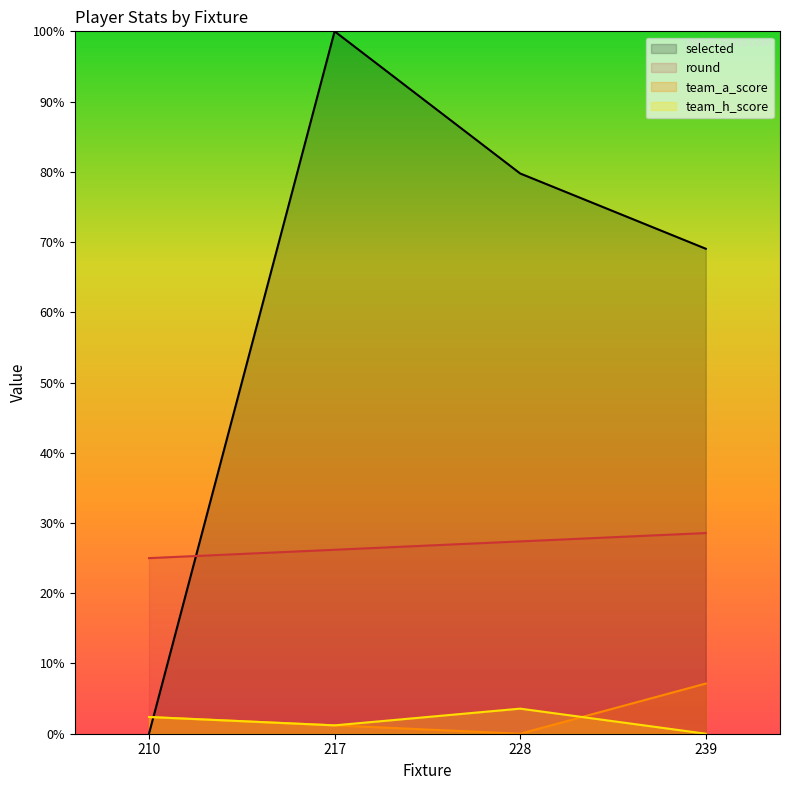

True or false: selected has a value of 79.8 at 228.

True